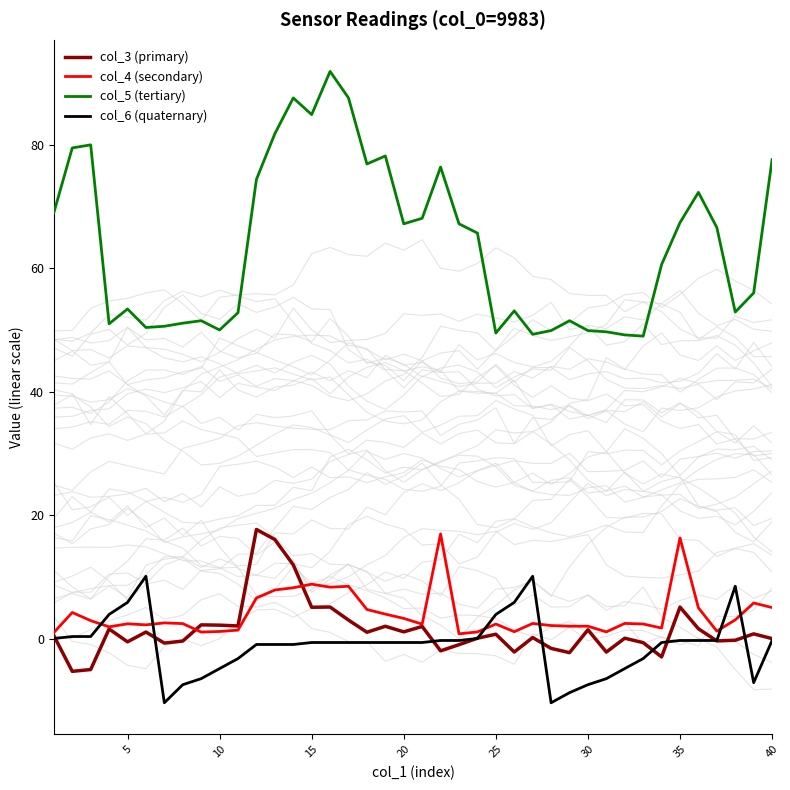

How many distinct data groups are displayed?

4